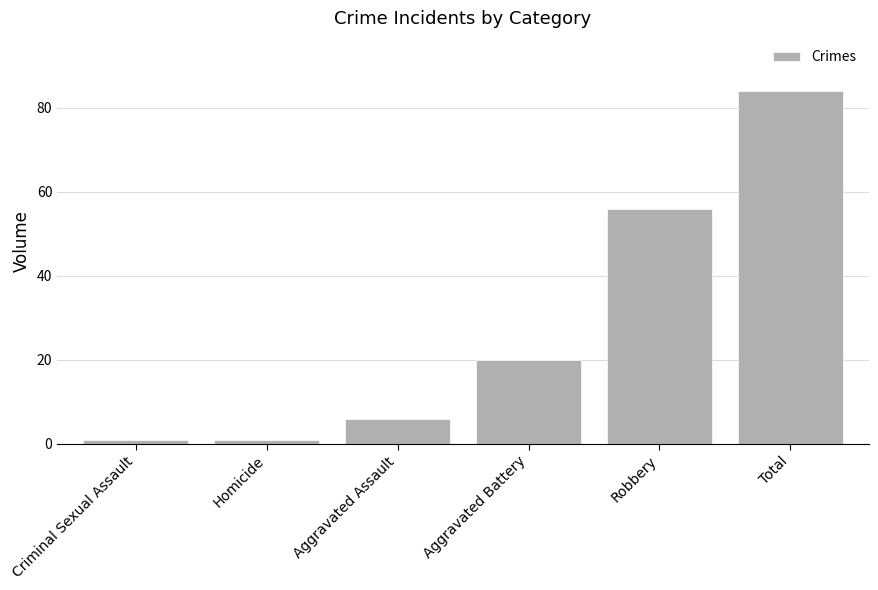

True or false: the data shows 84 at Total.

True